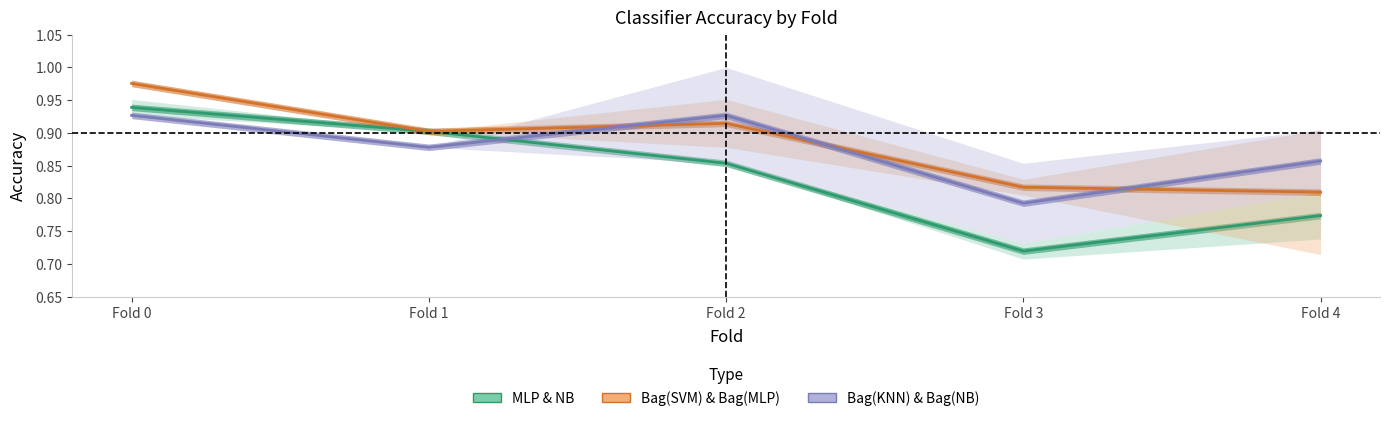

Reading left to right, transcribe all the data shown in this chart.

MLP & NB: Fold 0=0.9	Fold 1=0.9	Fold 2=0.9	Fold 3=0.7	Fold 4=0.8
Bag(SVM) & Bag(MLP): Fold 0=1.0	Fold 1=0.9	Fold 2=0.9	Fold 3=0.8	Fold 4=0.8
Bag(KNN) & Bag(NB): Fold 0=0.9	Fold 1=0.9	Fold 2=0.9	Fold 3=0.8	Fold 4=0.9